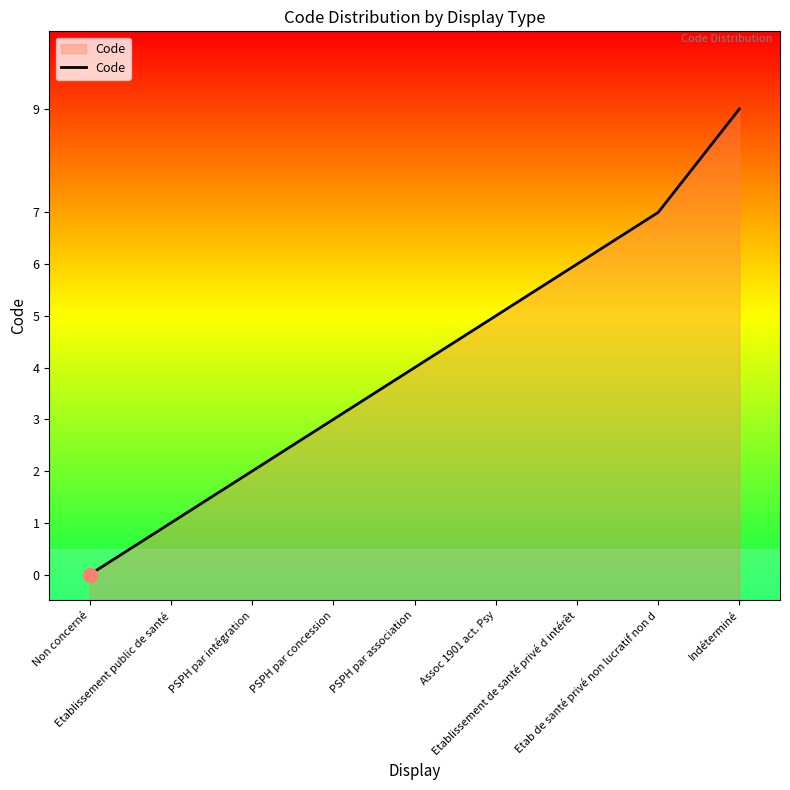

At which label is the value closest to 4?

PSPH par association